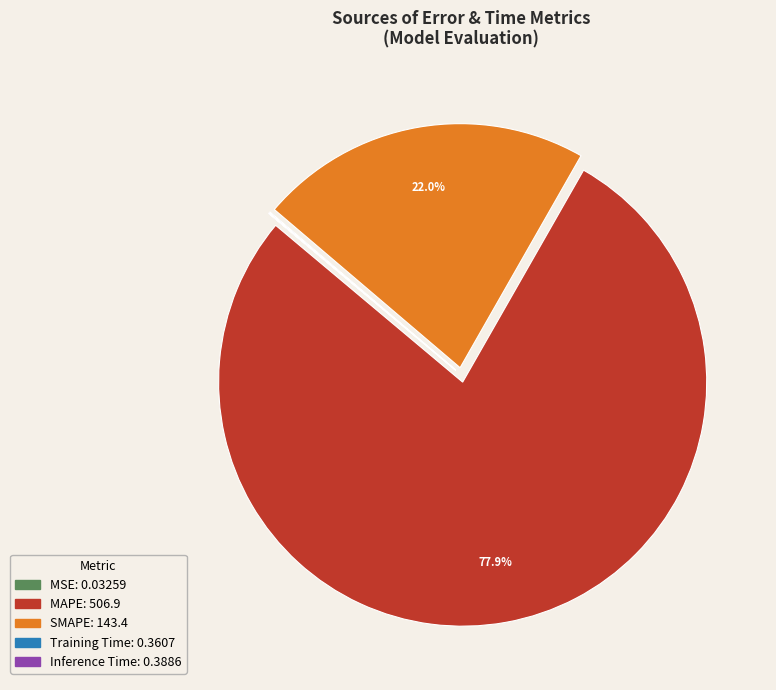

How much of the chart is everything except SMAPE?

78.0%